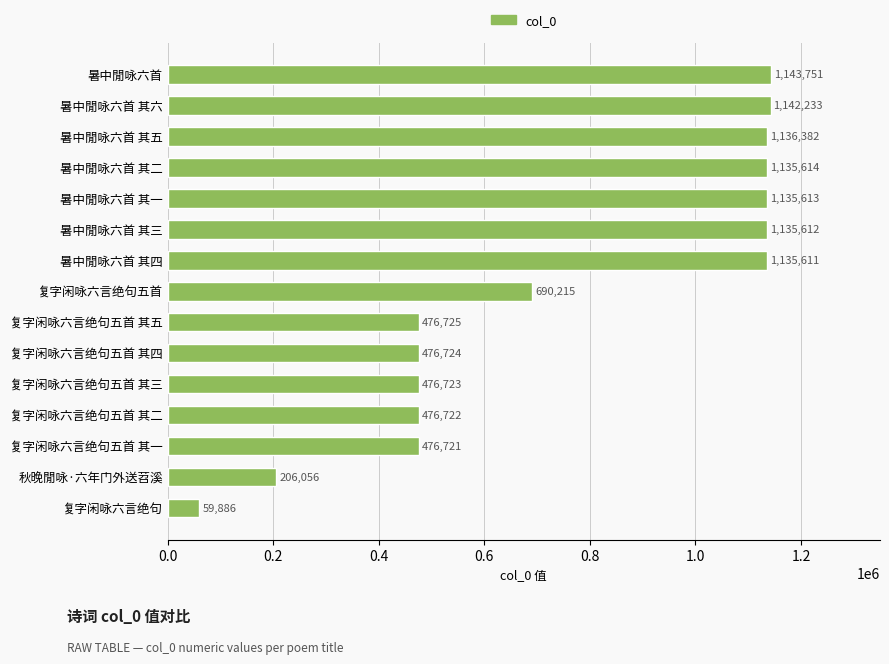

What is the ratio of the value at 暑中閒咏六首 其六 to the value at 复字闲咏六言绝句五首?

1.7